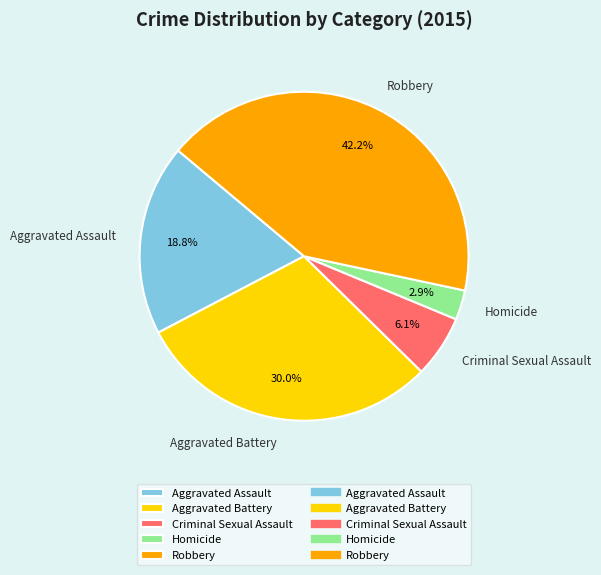

What is the total percentage of Homicide and Robbery?

45.1%